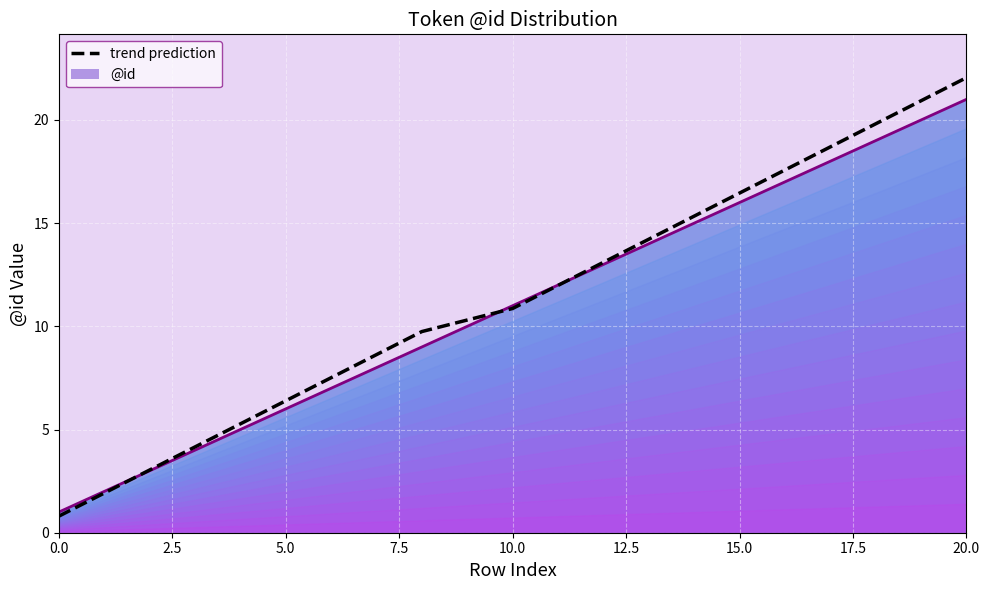

At how many categories does at least one series exceed 10?

11